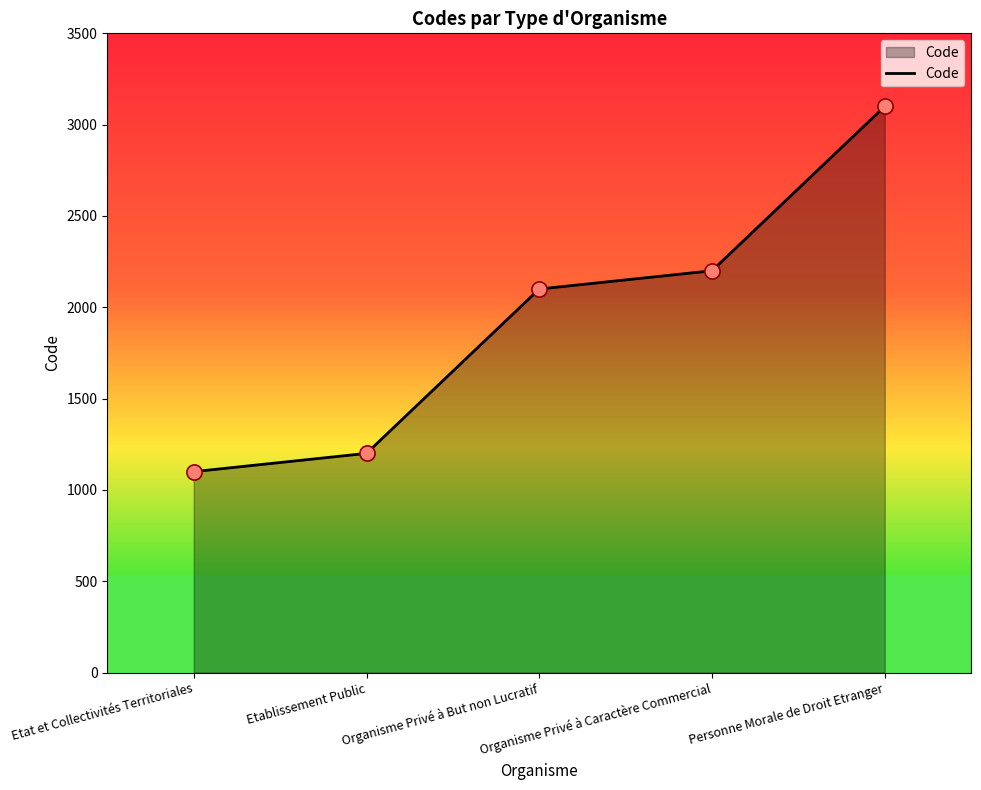

Approximately how many times larger is the value at Etat et Collectivités Territoriales compared to Organisme Privé à But non Lucratif?

0.5